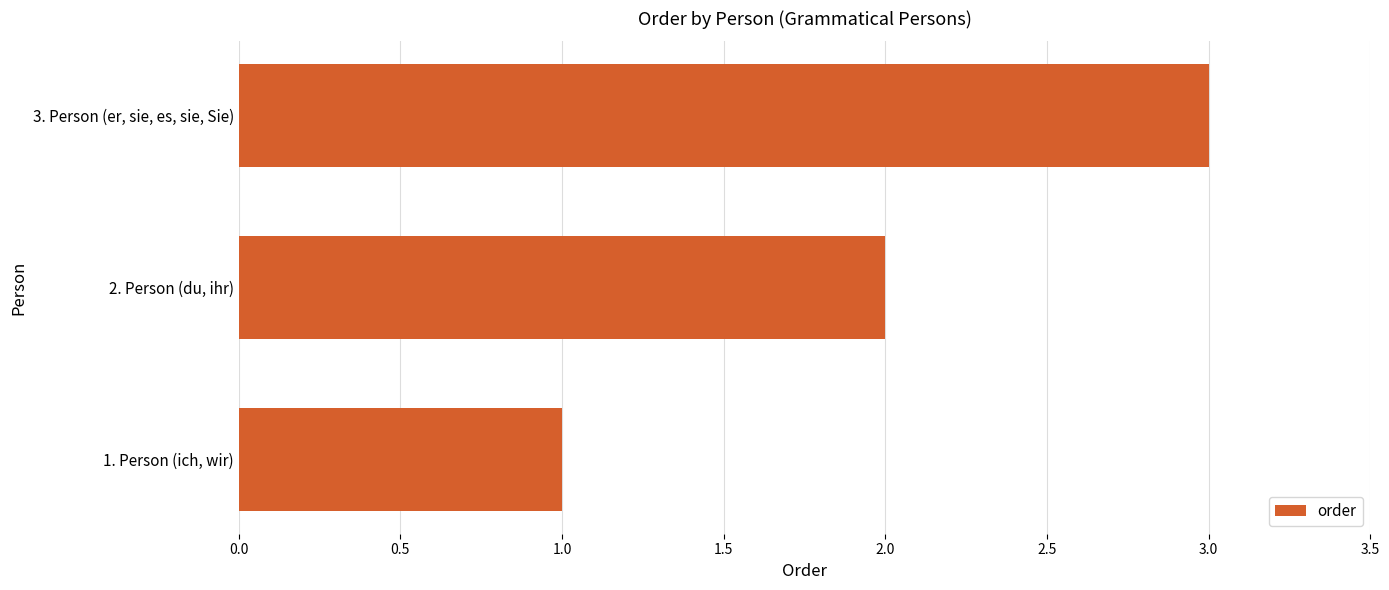

Which has a higher value, 1. Person (ich, wir) or 2. Person (du, ihr)?

2. Person (du, ihr)